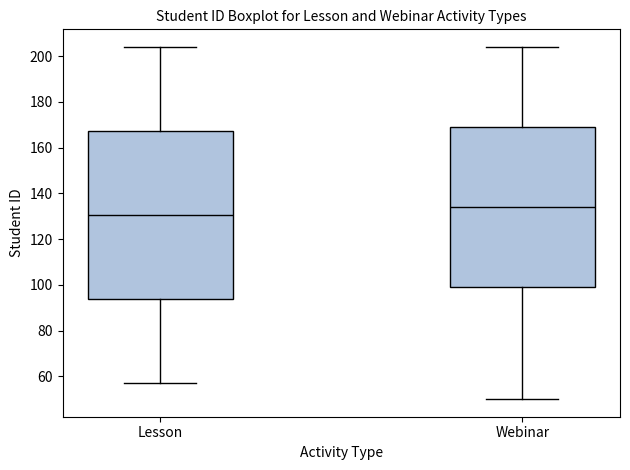

Which box has the lowest median line?

Lesson